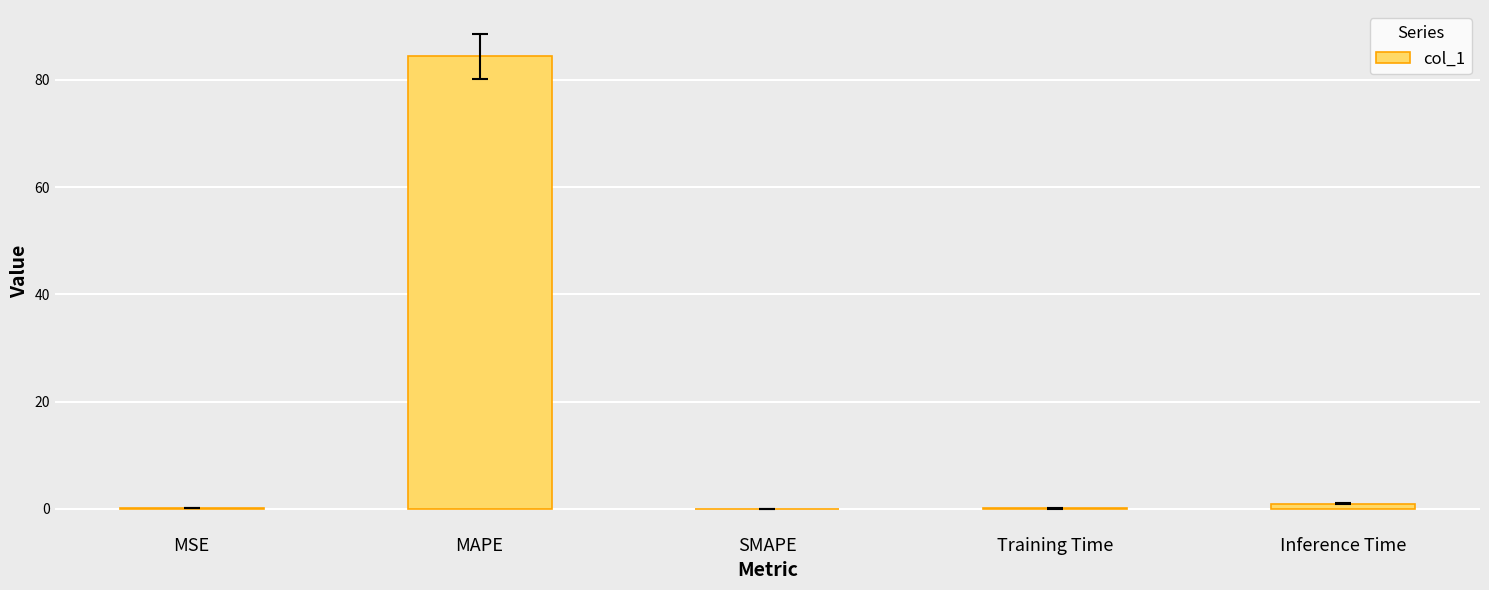

Are the bars horizontal?

No